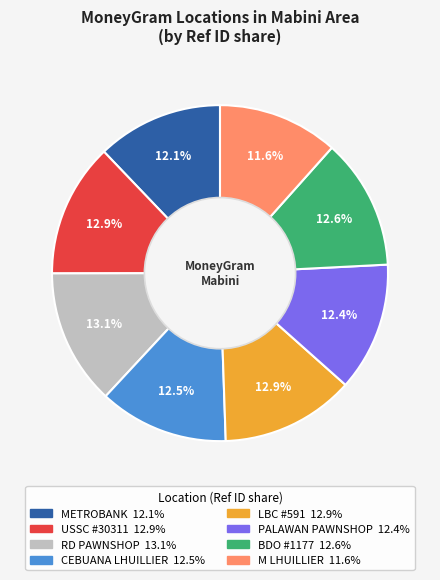

Does any single category account for the majority?

No